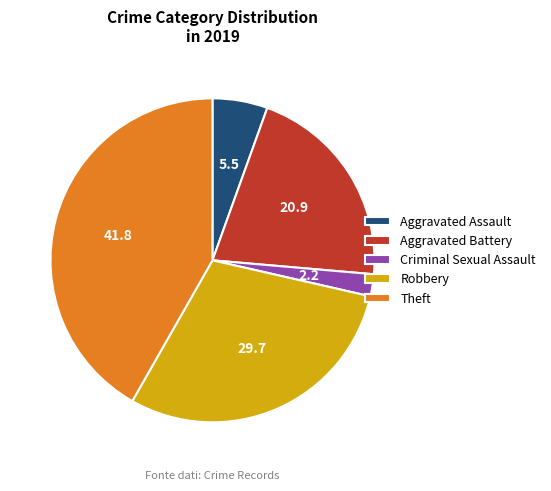

Which has a higher value, Criminal Sexual Assault or Robbery?

Robbery